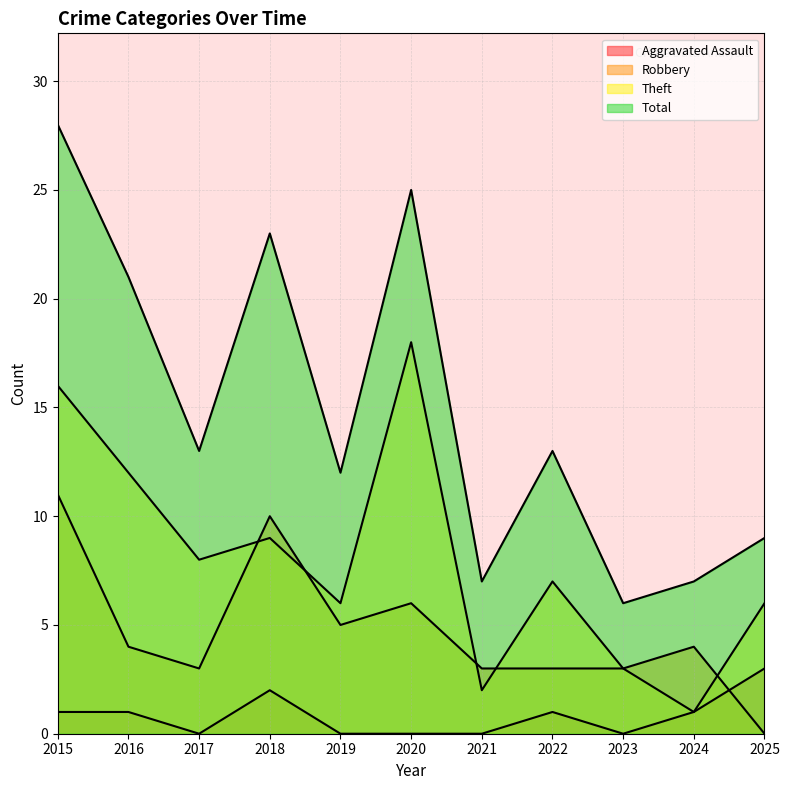

Where does the Aggravated Assault series first go above 1?

2018